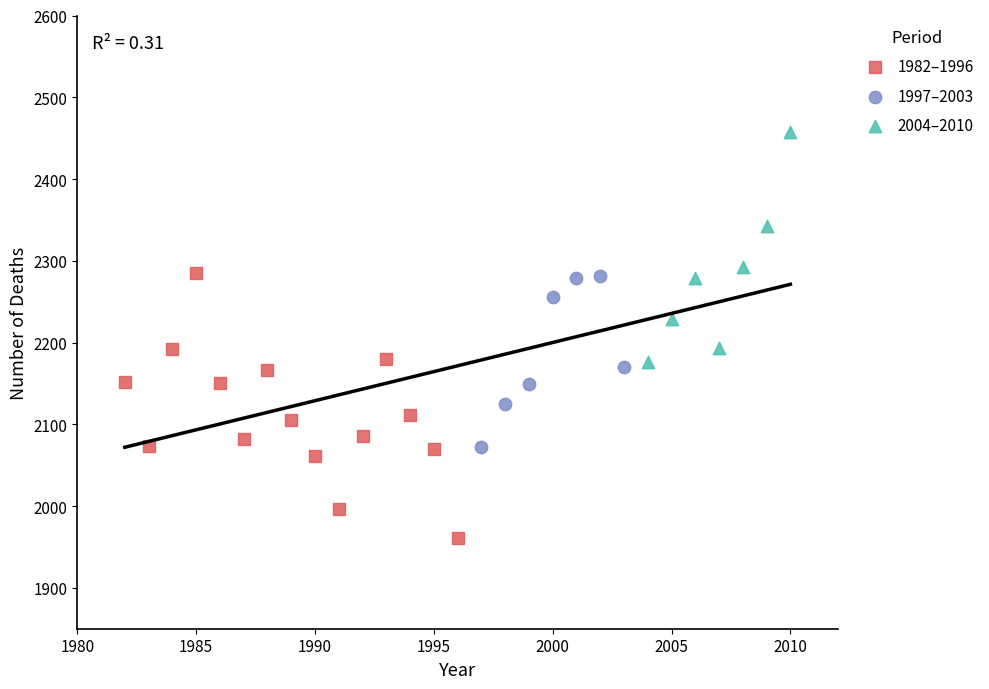

Which series contains the highest Y value?

2004–2010